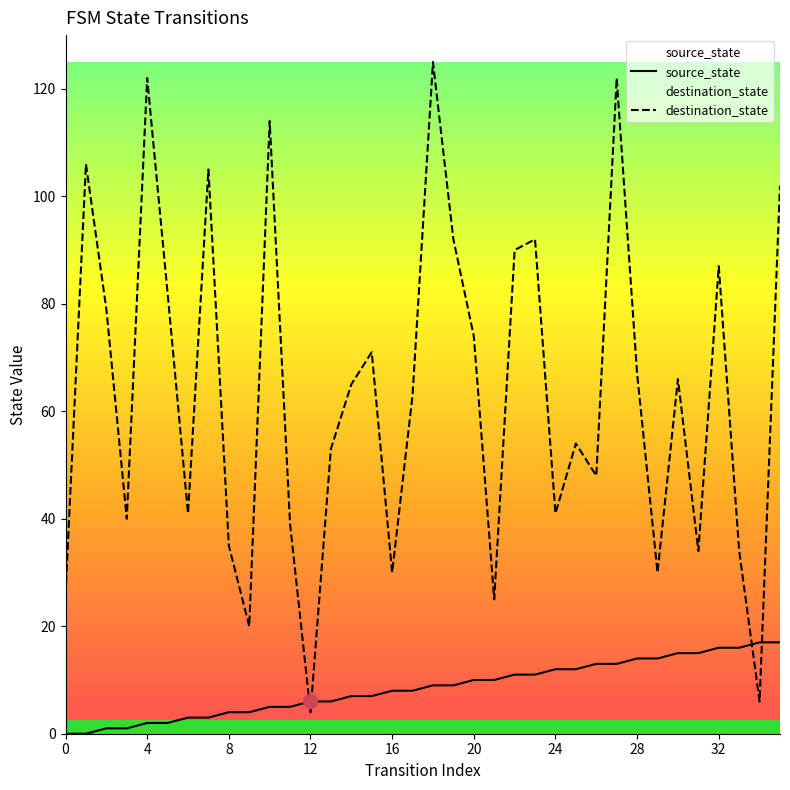

Which series has the largest range (max minus min)?

destination_state